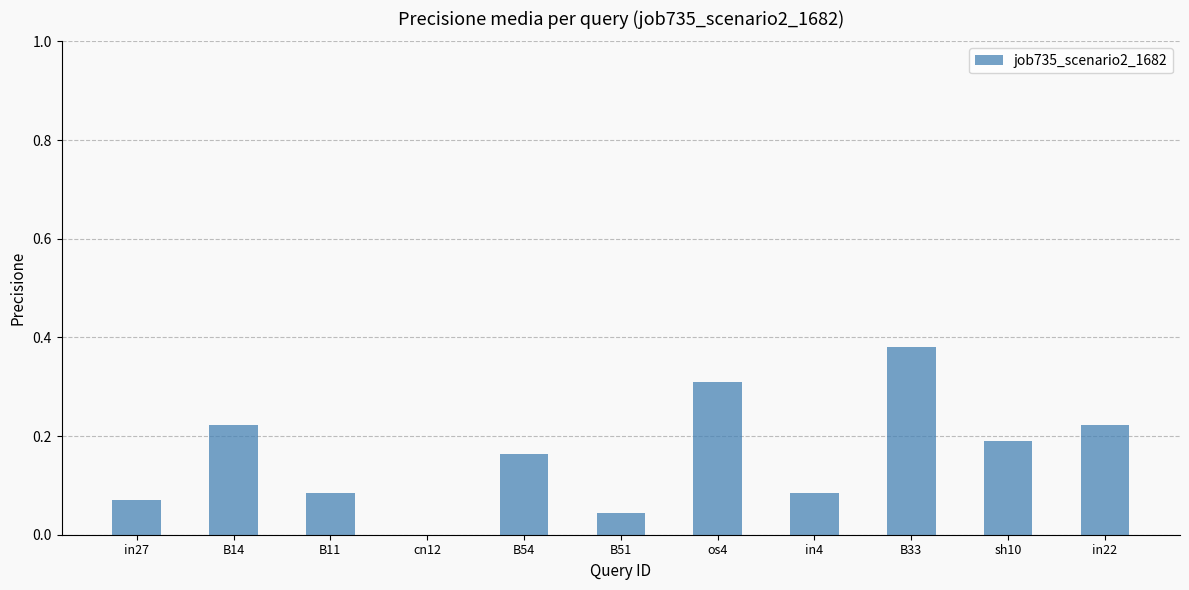

How many data points does each series have?

11